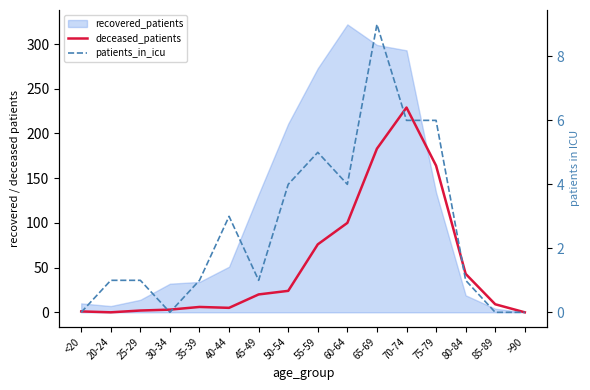

Where is patients_in_icu nearest to the value 4?

50-54